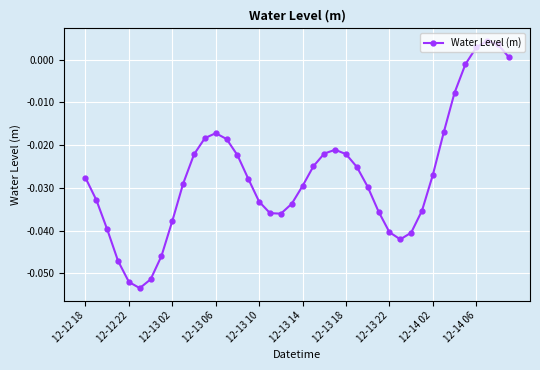

True or false: there are more than 1 points higher than both neighbors.

True